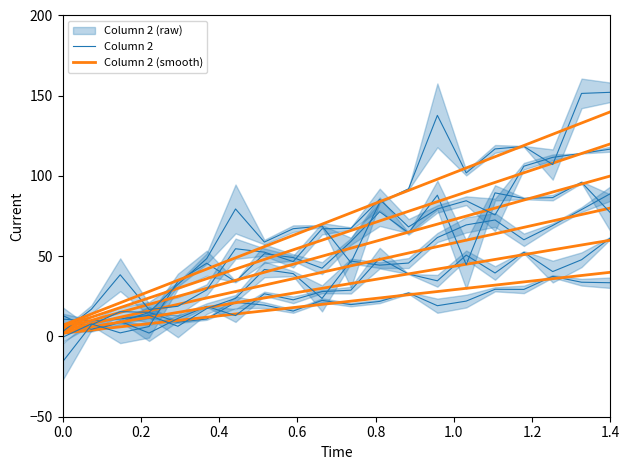

What is the value of the Column 2 point at the 8th from the left?

19.5